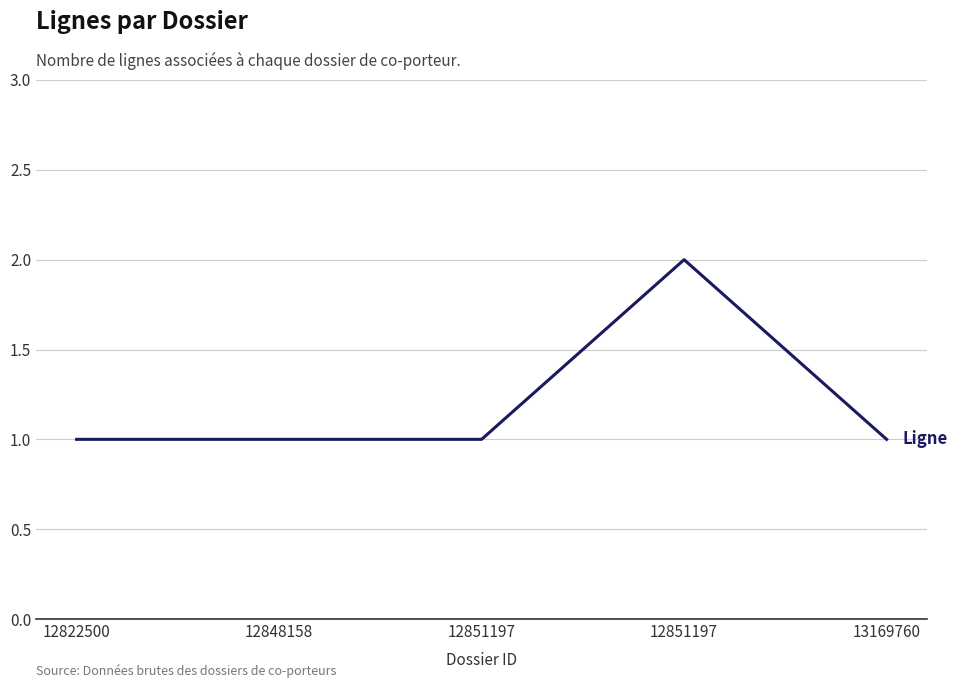

At which label is the value closest to 1?

12822500